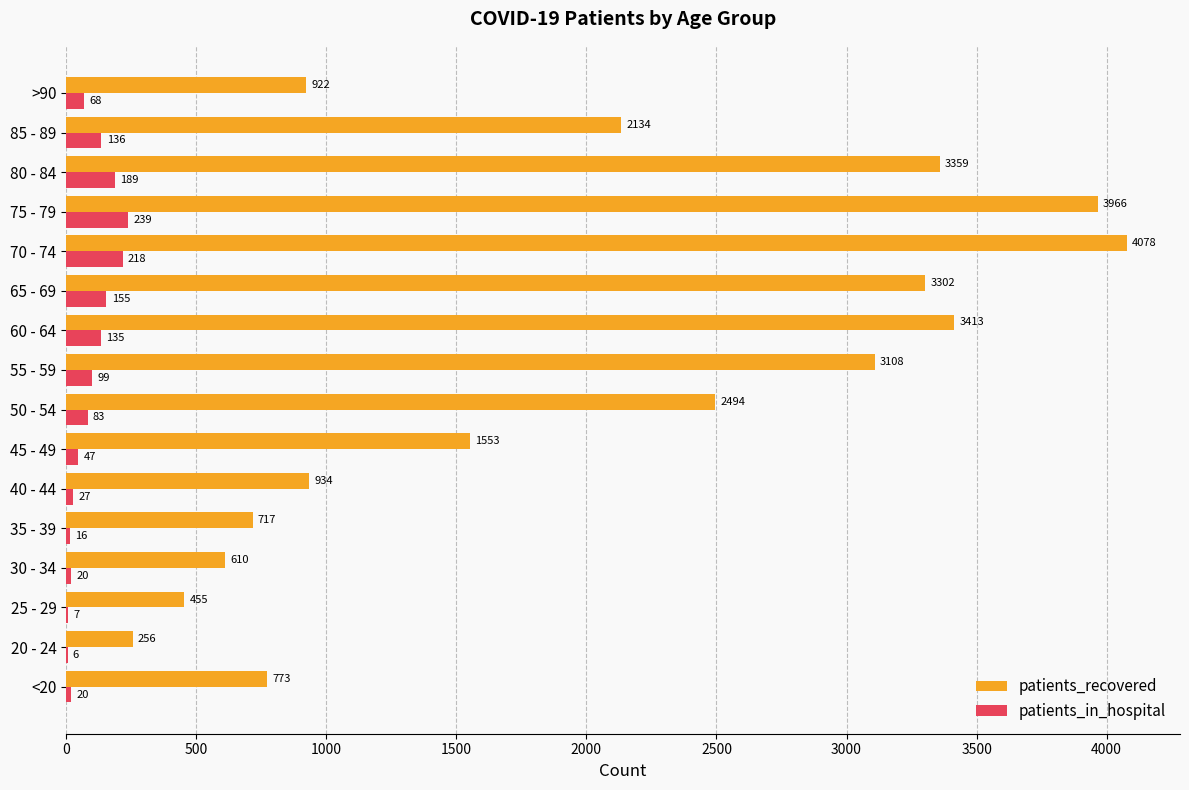

Which series changed the most between <20 and 70 - 74?

patients_recovered